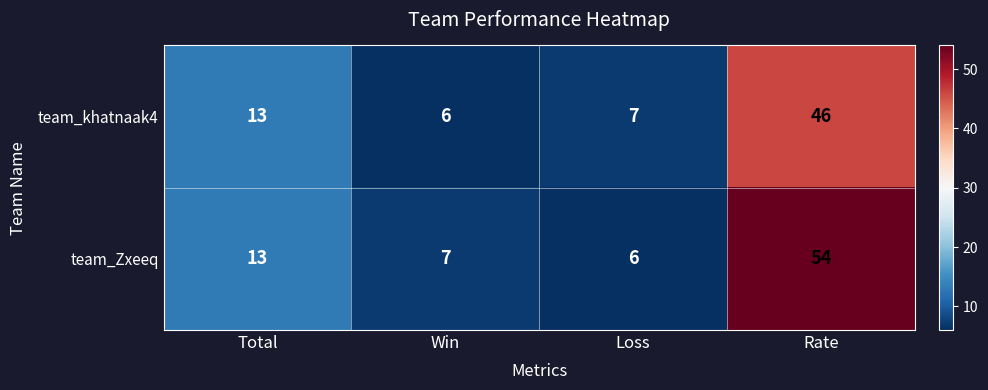

List the series in order of their overall mean, highest first.

team_Zxeeq, team_khatnaak4